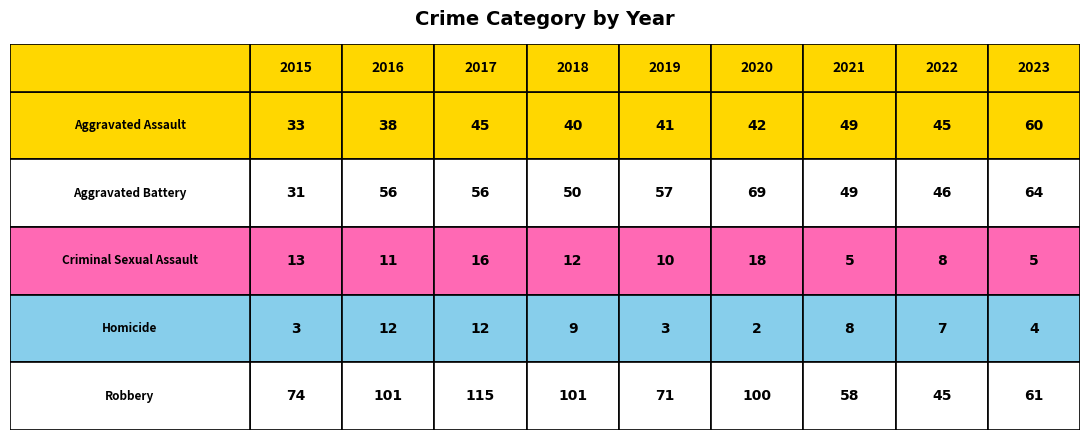

Is it true that Aggravated Assault equals 33 at 2015?

True